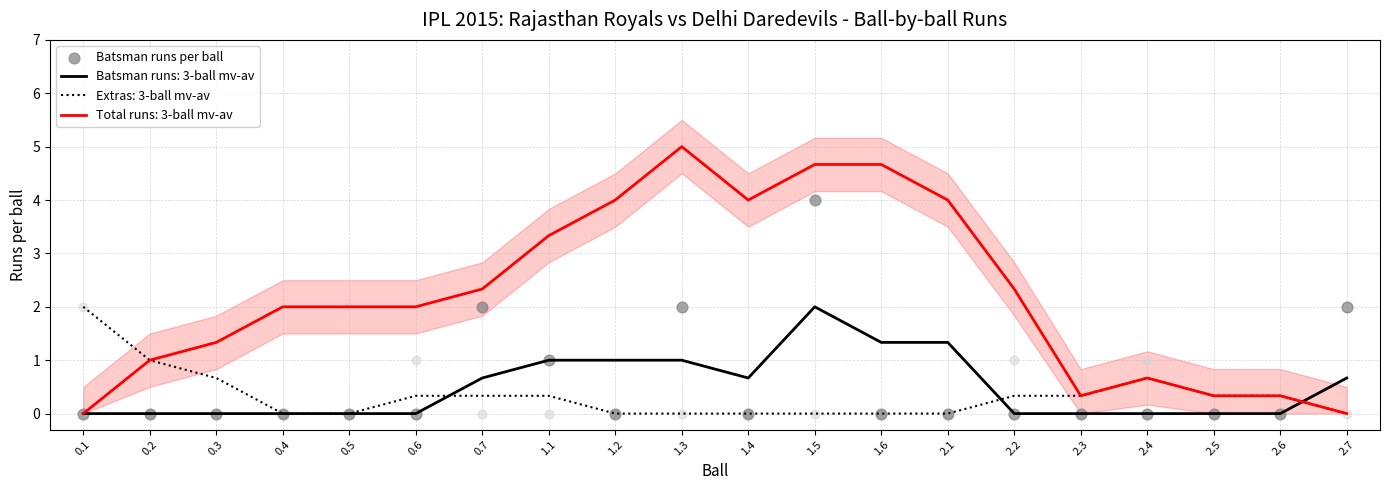

Between 2.3 and 1.2, which is larger?

2.3